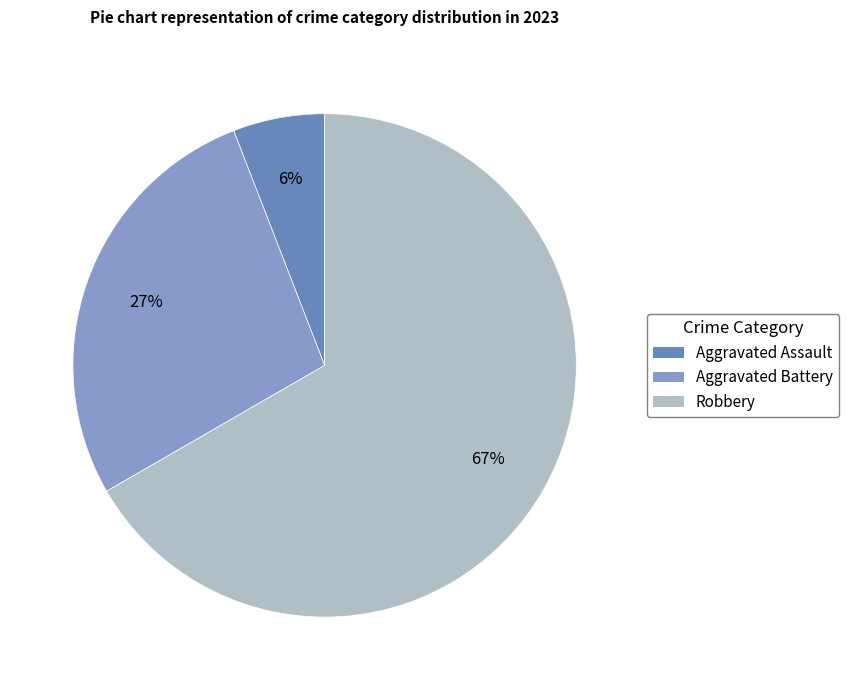

True or false: Robbery accounts for 67% of the total.

True